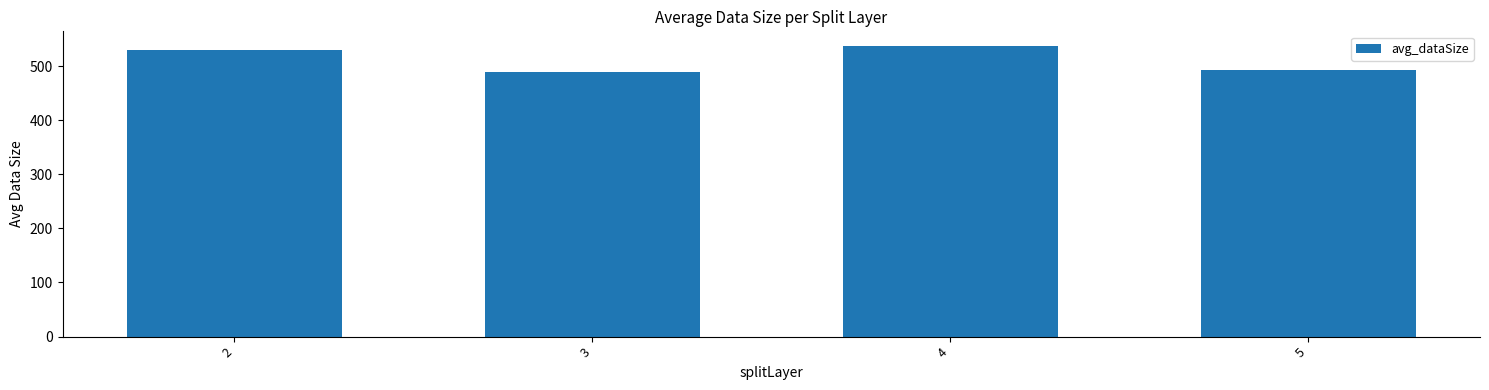

What is the minimum value shown in the chart?

489.9